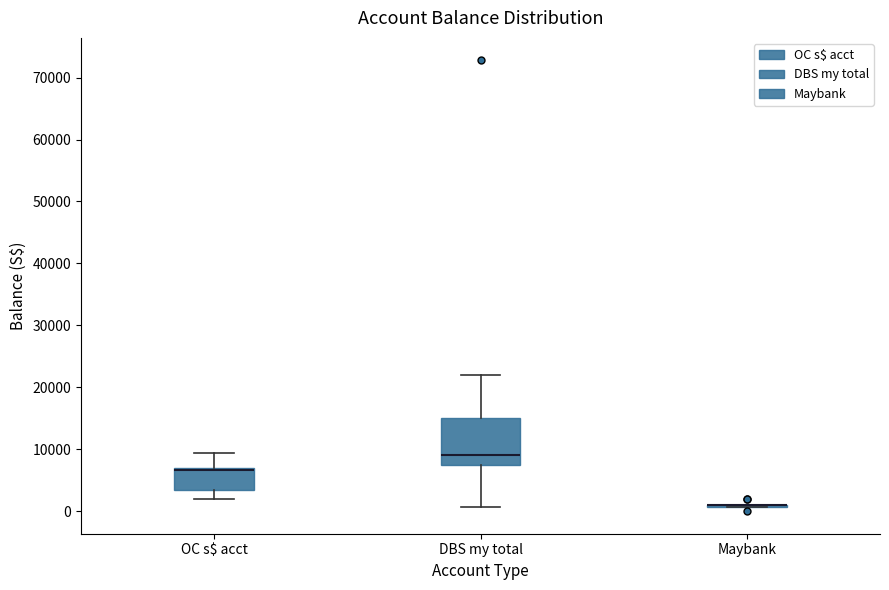

Reading left to right, read every box against the y-axis: the position of its median line, the range the box covers, and the ends of its whiskers. The values are not printed on the chart, so give them approximately, as read against the axis.

OC s$ acct: median 7000 (just below the box's upper edge), box 3000 to 7000, whiskers 2000 to 9000
DBS my total: median 9000, box 8000 to 15000, whiskers 1000 to 22000
Maybank: box collapsed to a line at 1000, whiskers 1000 to 1000